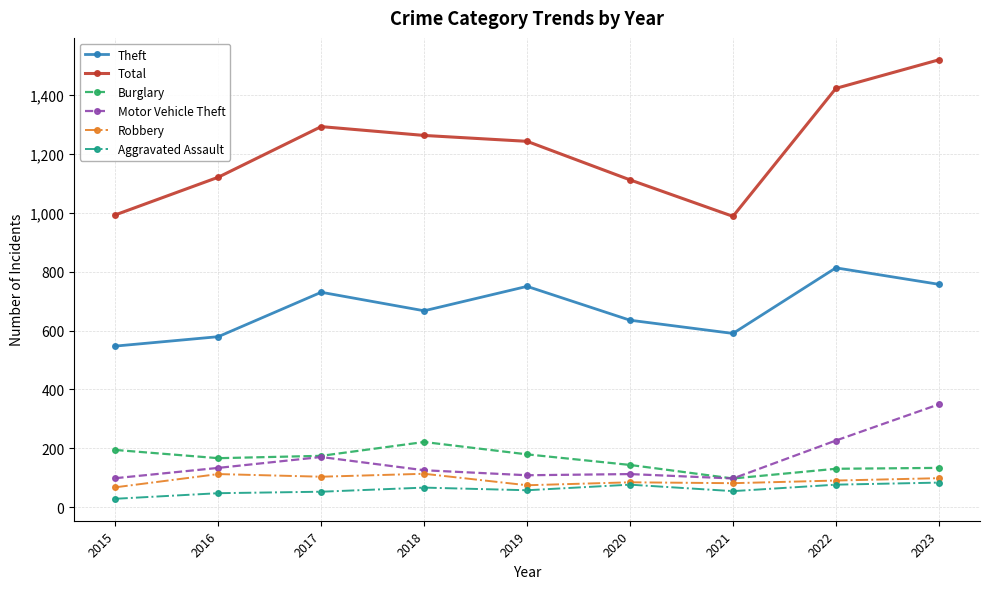

How many categories are shown in the chart?

9